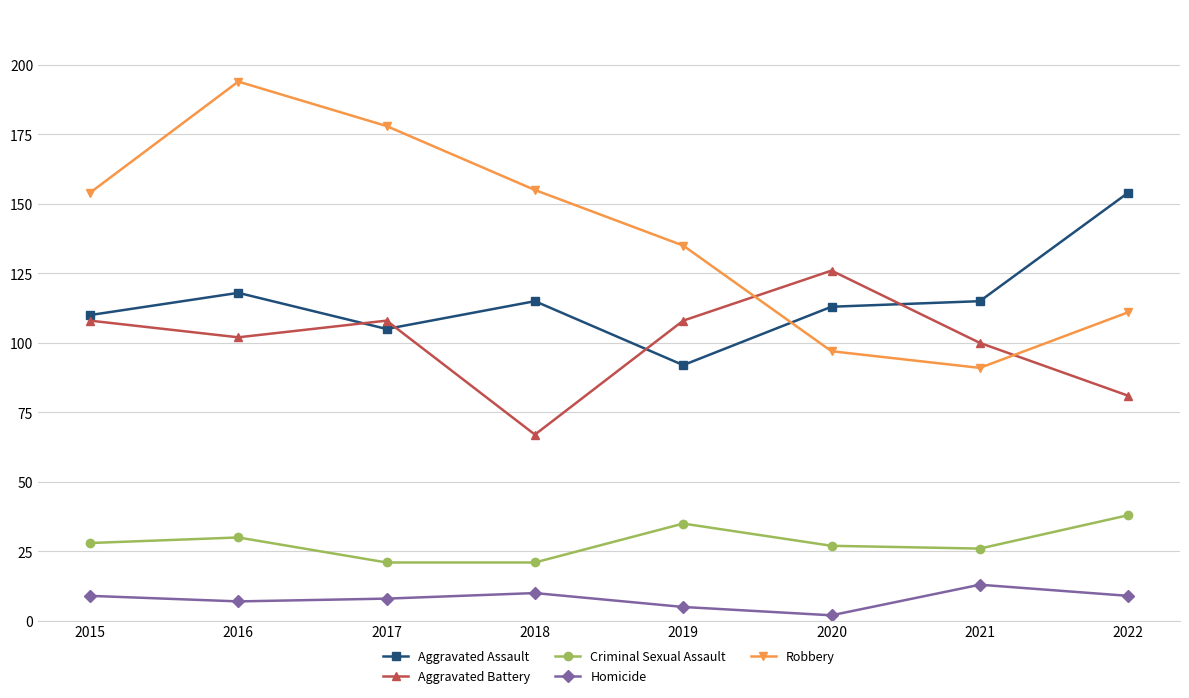

At which category does the chart reach its peak across all series?

2016